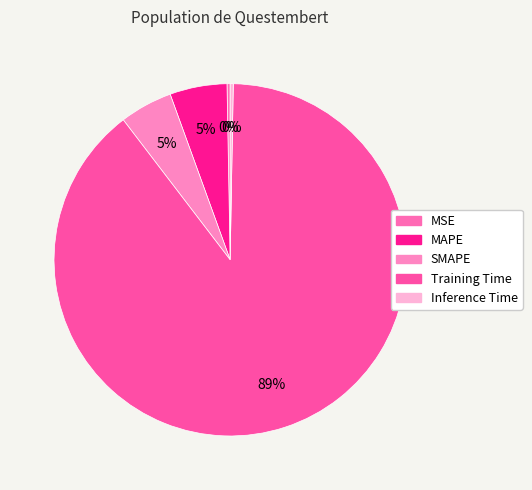

Count the number of slices in the pie.

5